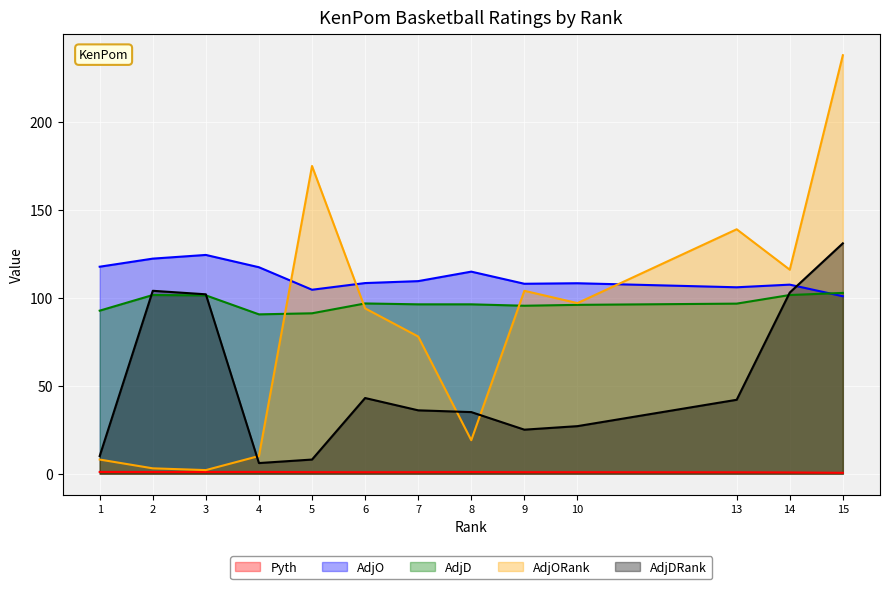

Which series has the largest range (max minus min)?

AdjORank